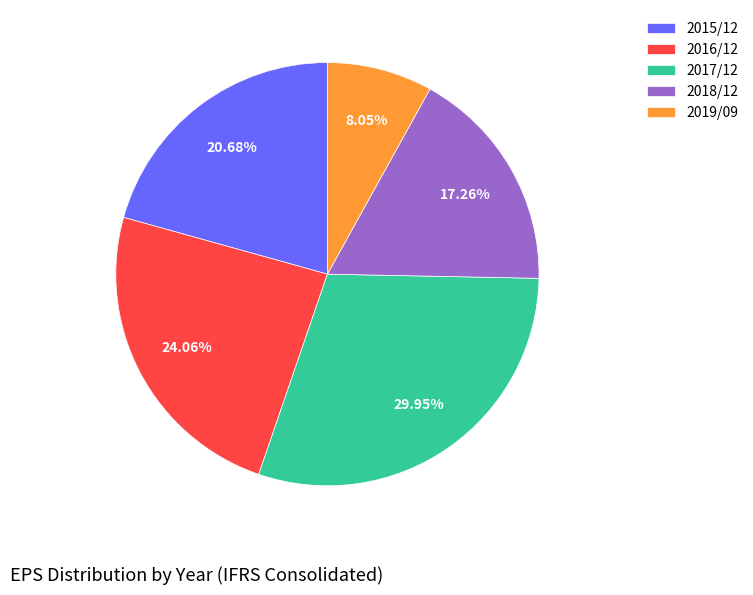

Rank the categories by value from highest to lowest.

2017/12, 2016/12, 2015/12, 2018/12, 2019/09